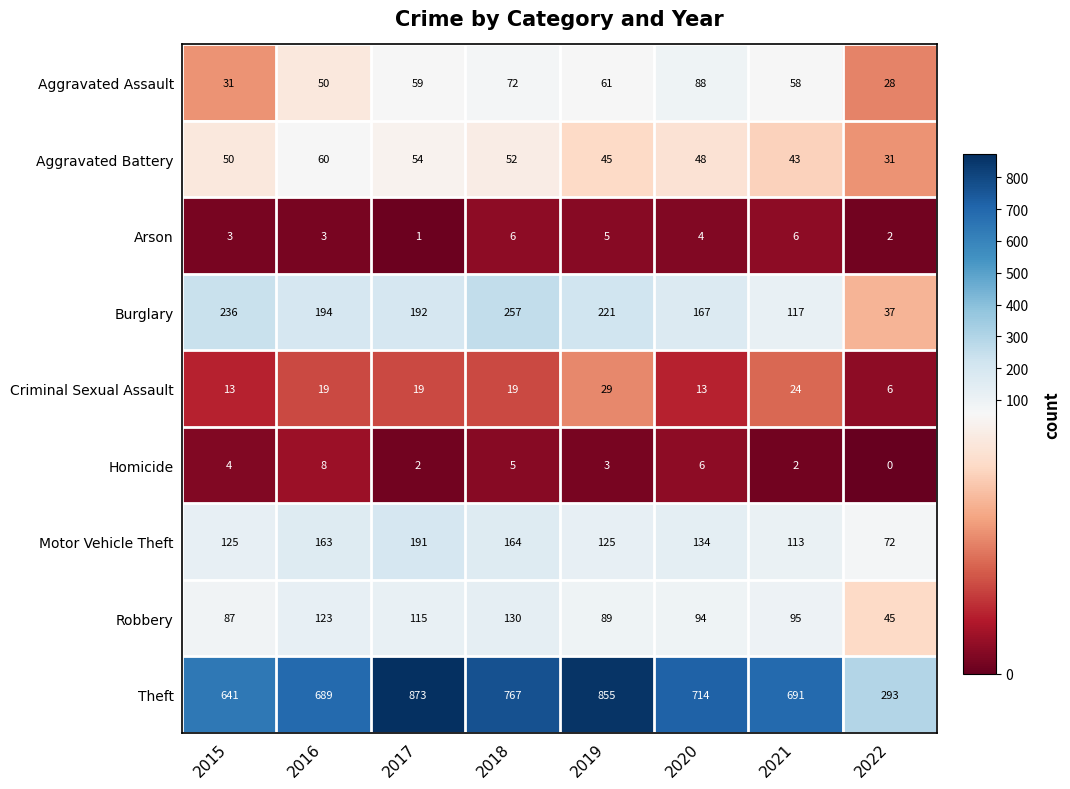

Count the Homicide values in the range 2 to 6.

6